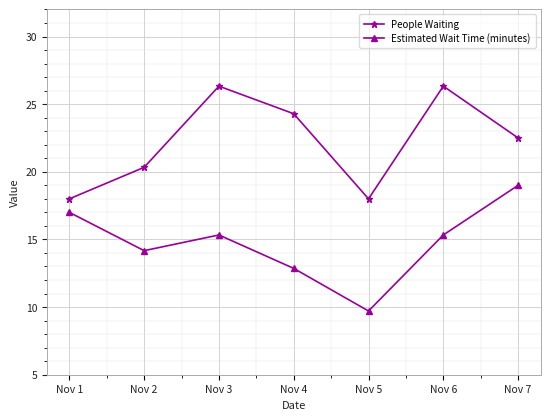

What are all the series names shown in the legend?

People Waiting, Estimated Wait Time (minutes)